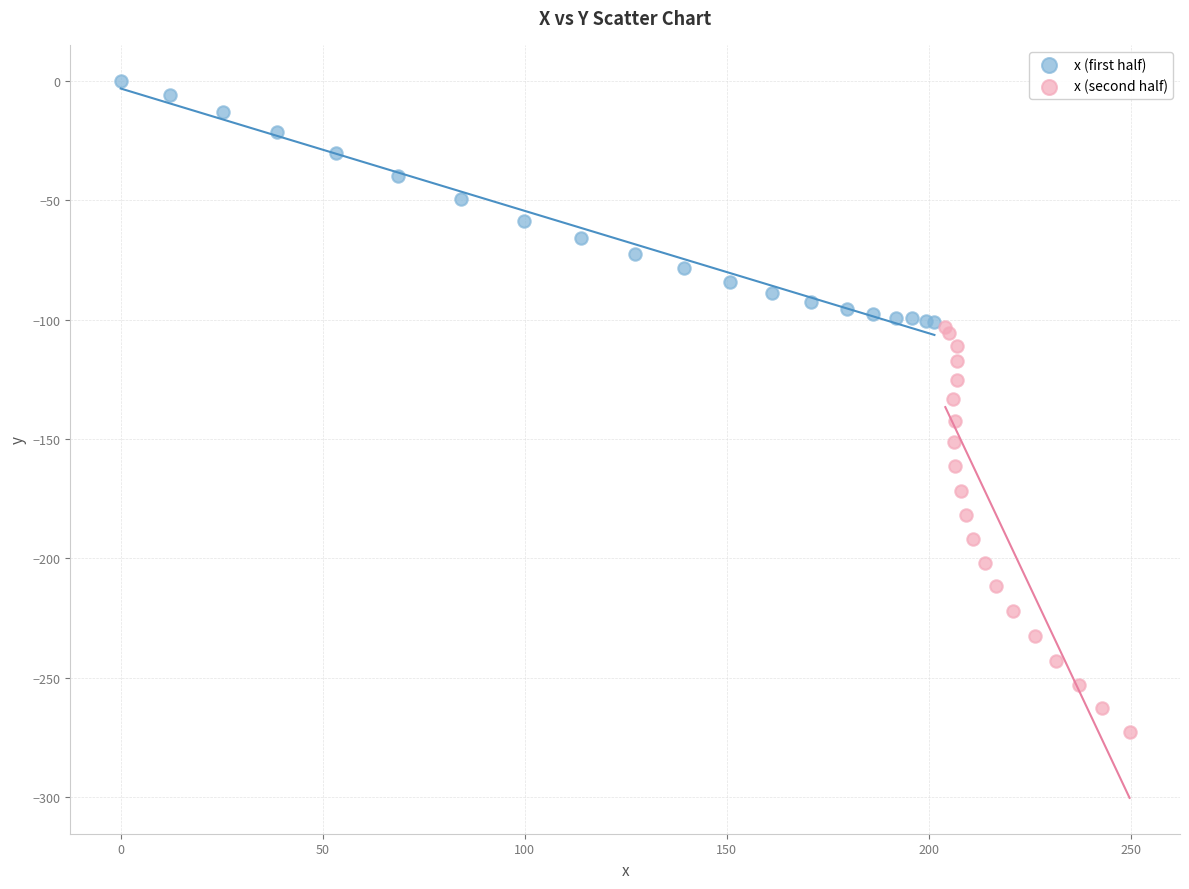

Which series has the largest Y range (max minus min)?

x (second half)